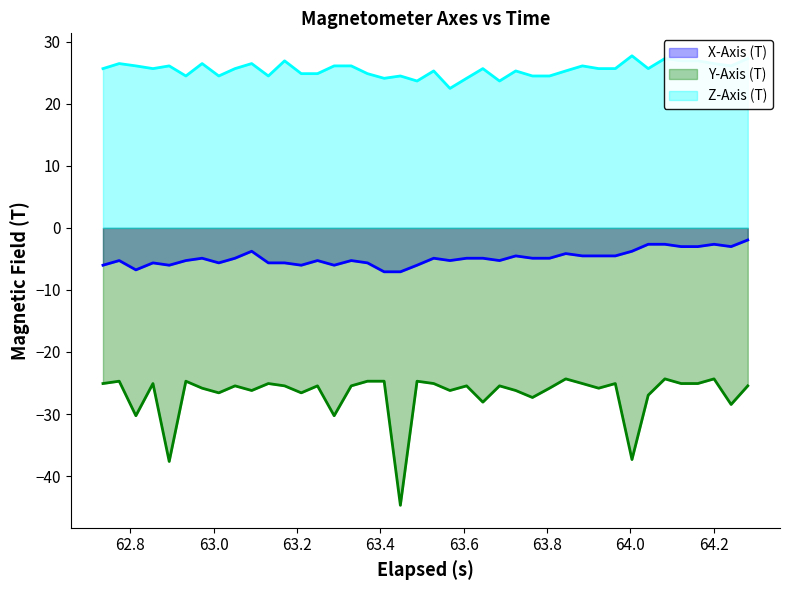

True or false: Y-Axis (T) and Z-Axis (T) intersect in this chart.

False